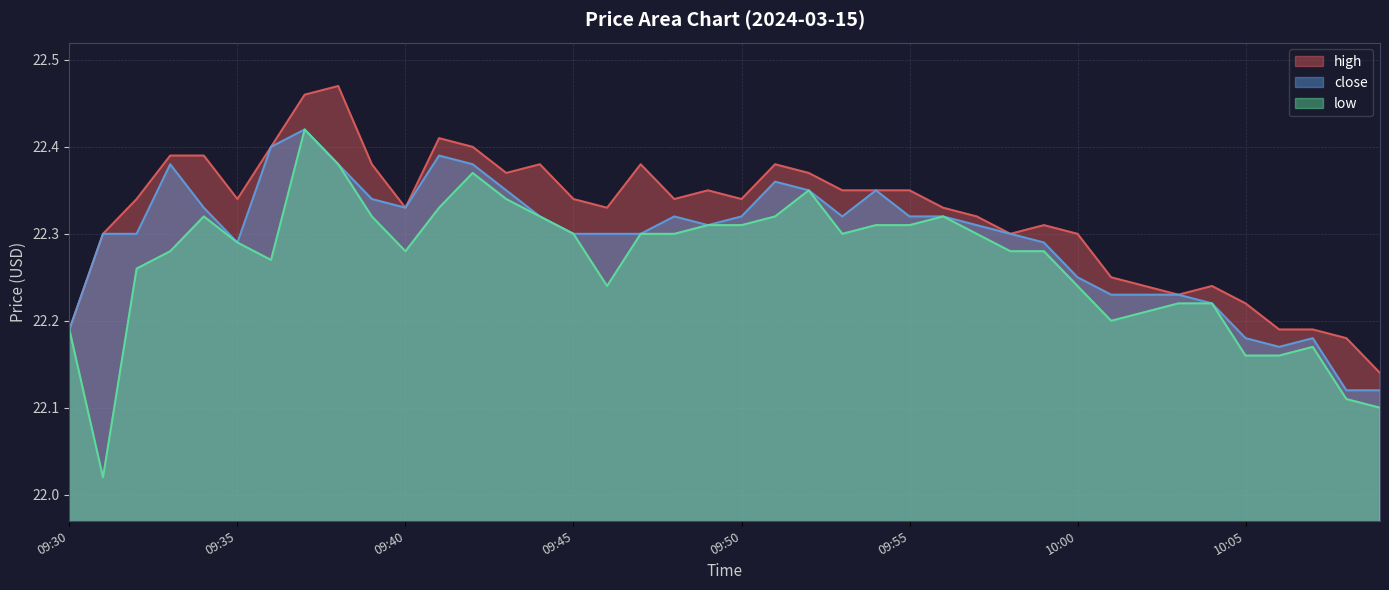

What is the maximum value for close?

22.4